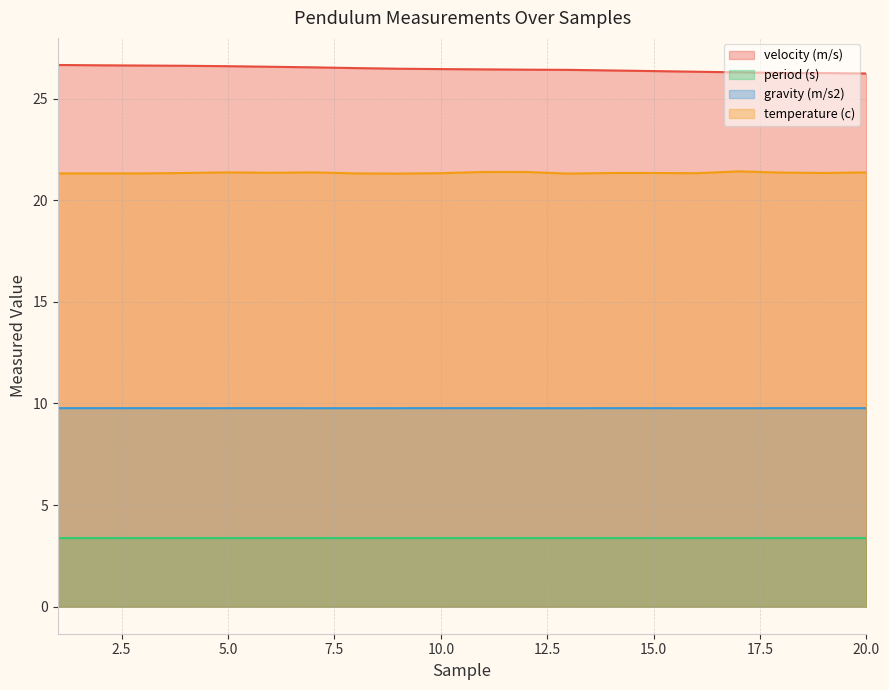

What is the maximum value for period (s)?

3.4